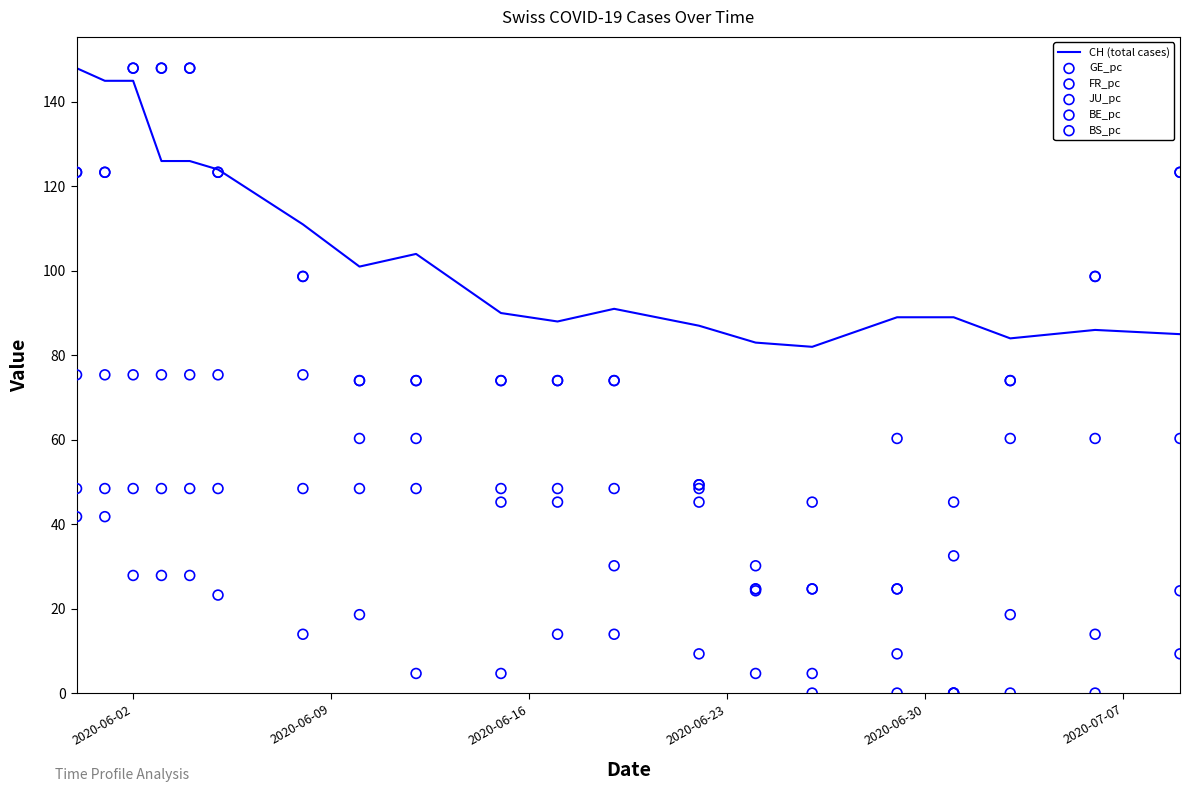

Is the value of BS_pc at 17 greater than the value of FR_pc at 8?

No